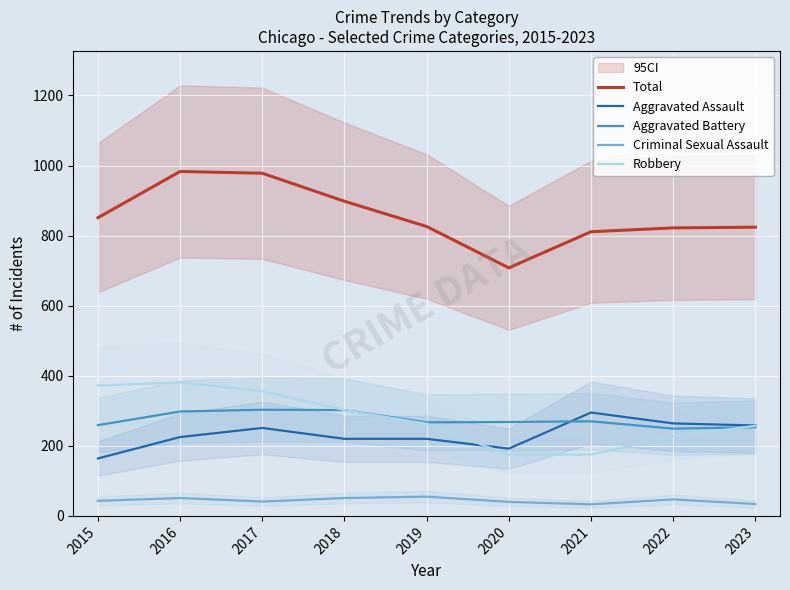

Reading right to left, what are all the values shown in this chart?

Total: 2023=824	2022=822	2021=811	2020=708	2019=826	2018=898	2017=978	2016=983	2015=851
Aggravated Assault: 2023=258	2022=264	2021=295	2020=192	2019=220	2018=220	2017=251	2016=225	2015=164
Aggravated Battery: 2023=253	2022=249	2021=270	2020=268	2019=267	2018=302	2017=303	2016=298	2015=259
Criminal Sexual Assault: 2023=34	2022=47	2021=33	2020=40	2019=55	2018=51	2017=41	2016=51	2015=43
Robbery: 2023=257	2022=227	2021=175	2020=174	2019=263	2018=302	2017=356	2016=381	2015=372